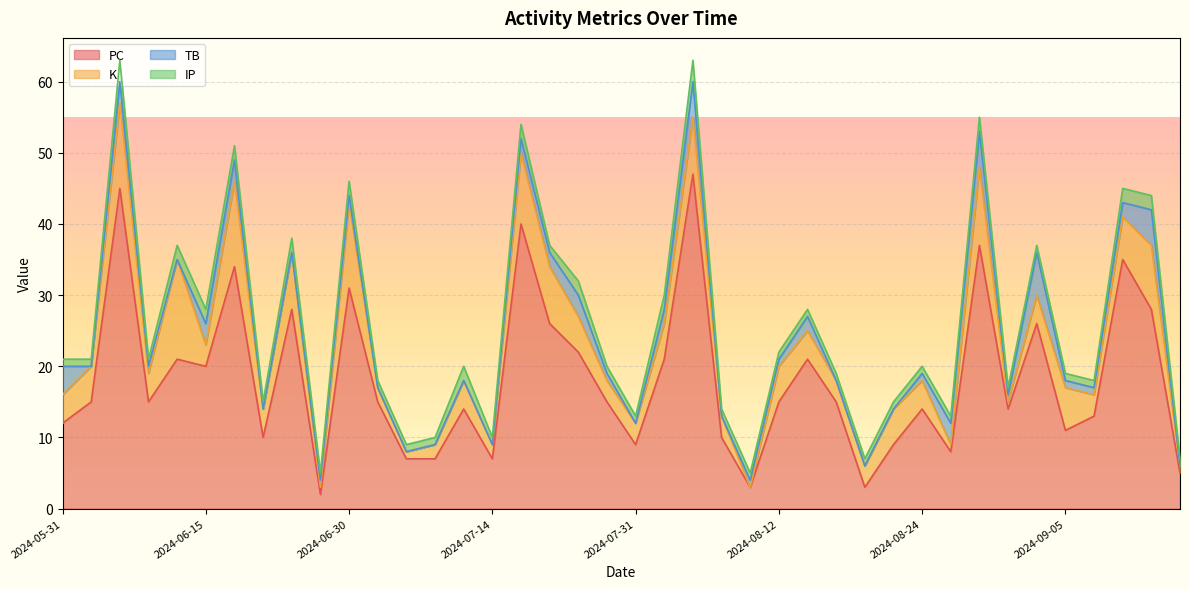

The value of PC at 2024-09-13 is 44. True or false?

False